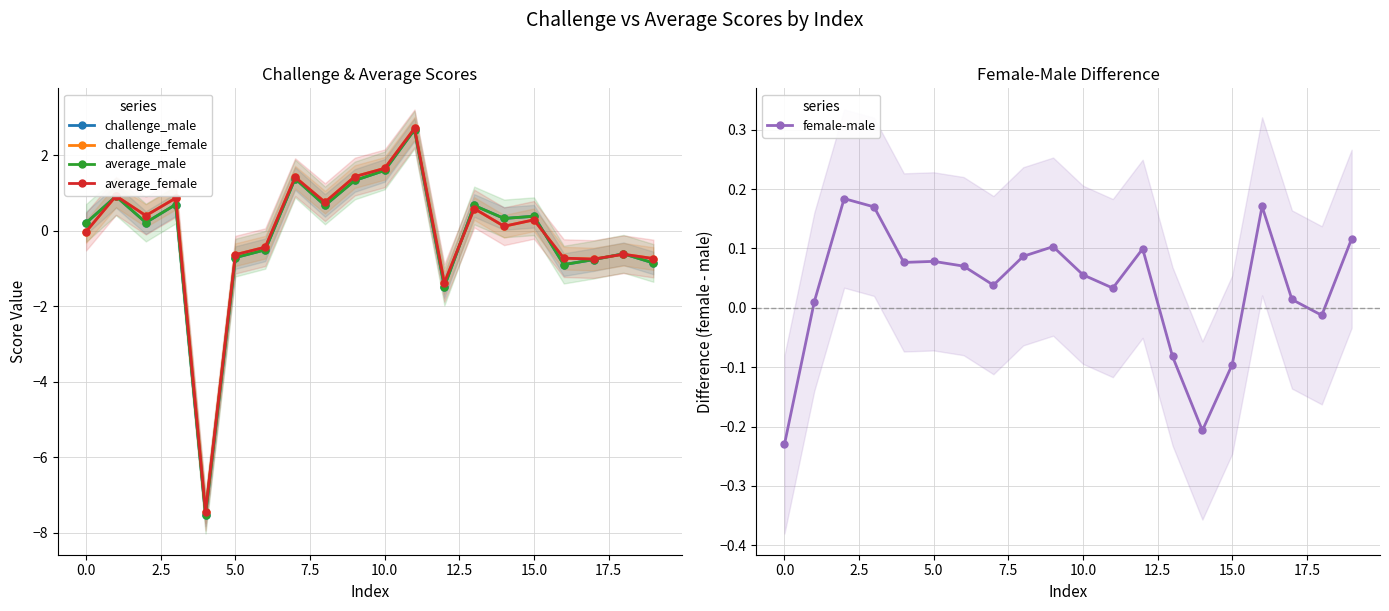

What is the sum of all challenge_male values?

-2.2